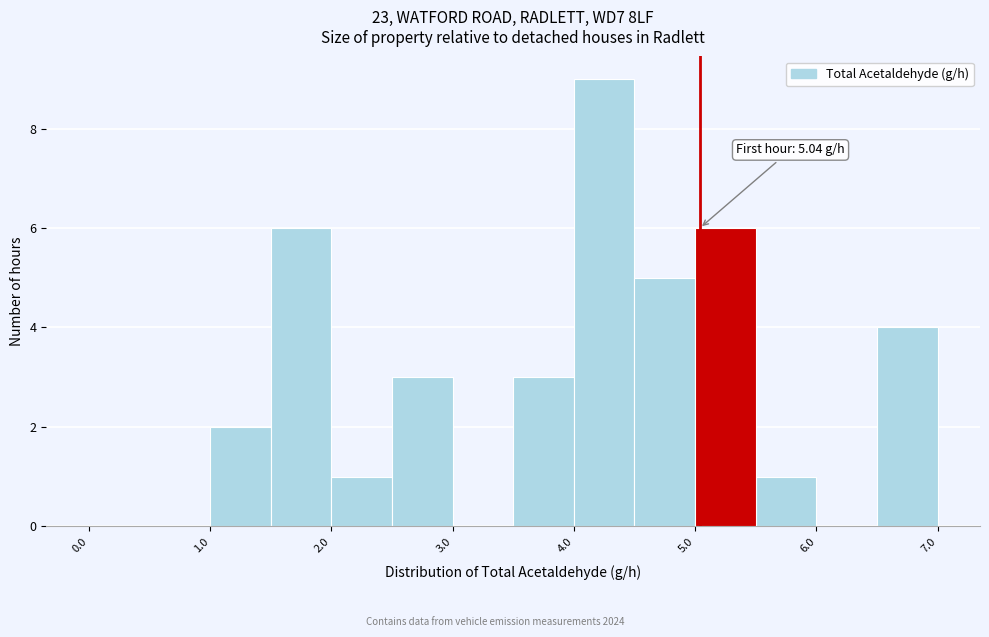

Which range on the x-axis has the tallest bar?

4.0 to 4.5